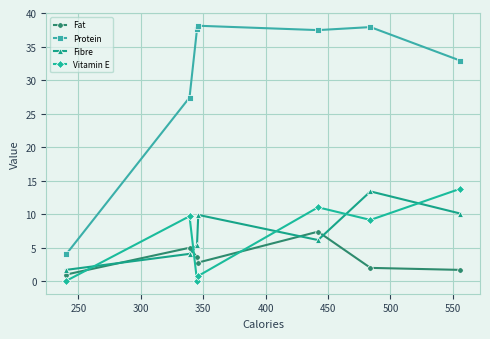

What is the maximum value shown in the chart?

38.1